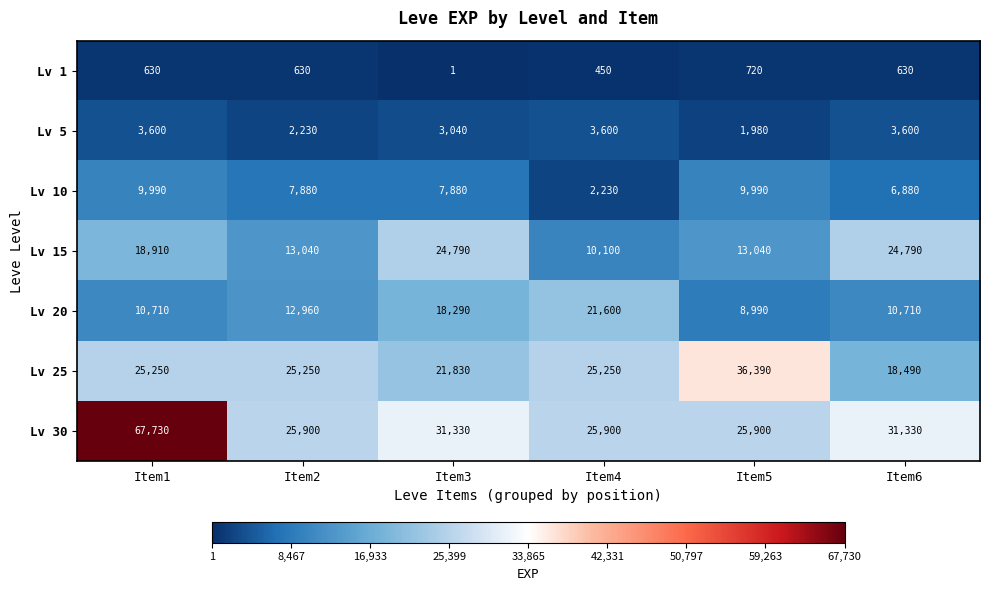

Rank the series at Item3 from lowest to highest value.

Lv 1, Lv 5, Lv 10, Lv 20, Lv 25, Lv 15, Lv 30